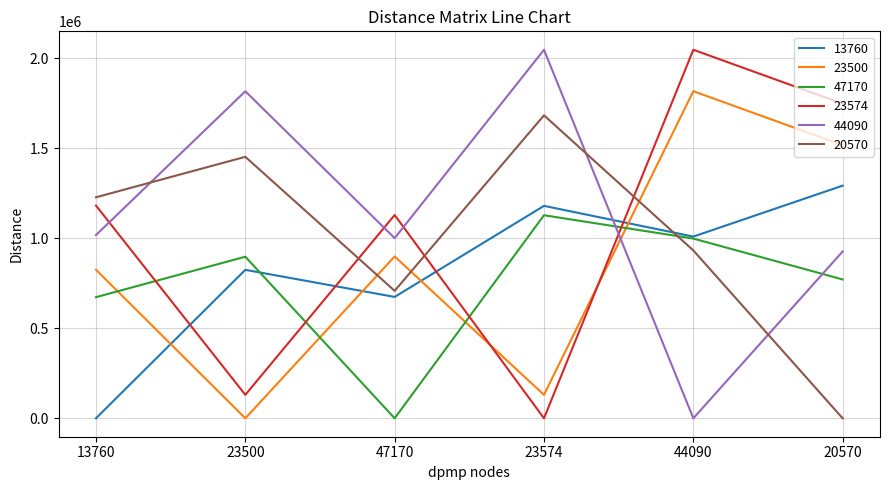

What are all the series names shown in the legend?

13760, 23500, 47170, 23574, 44090, 20570